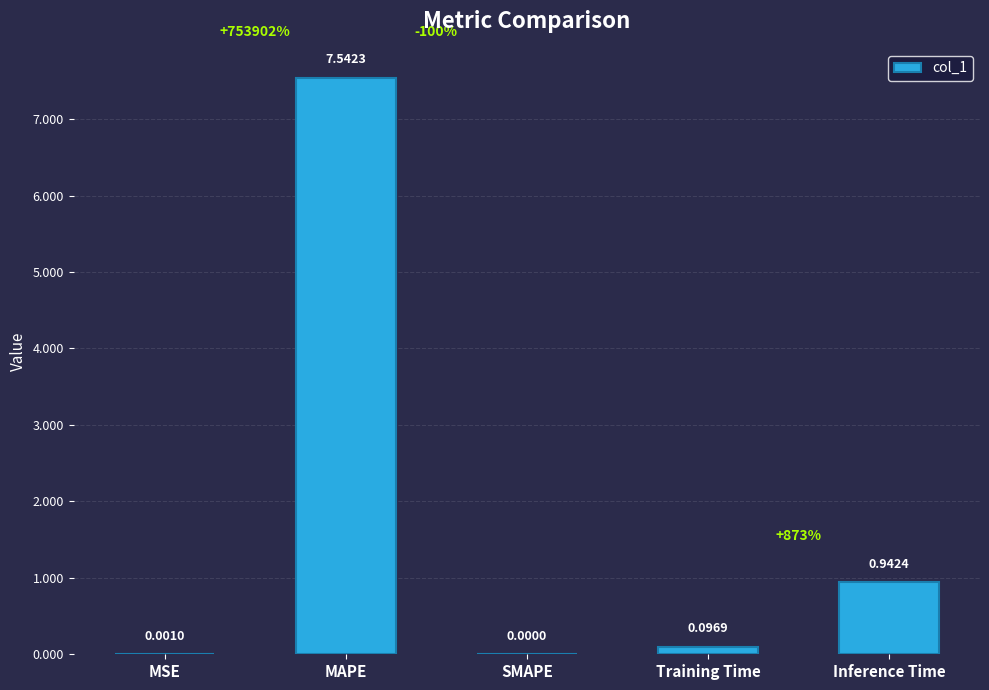

Which category has the highest value across all series?

MAPE